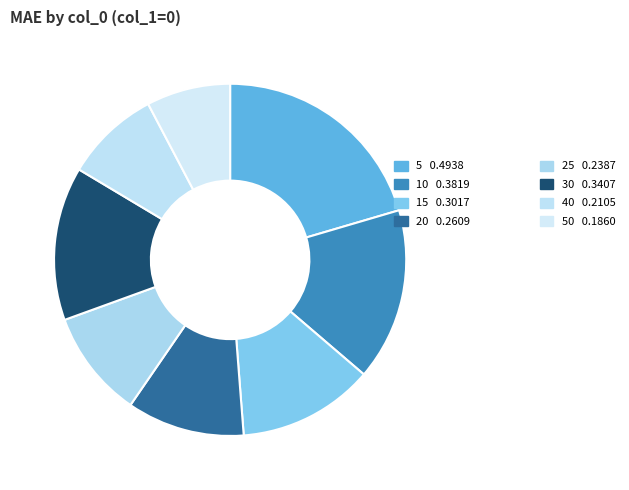

To the nearest percent, what is the average slice percentage?

12%